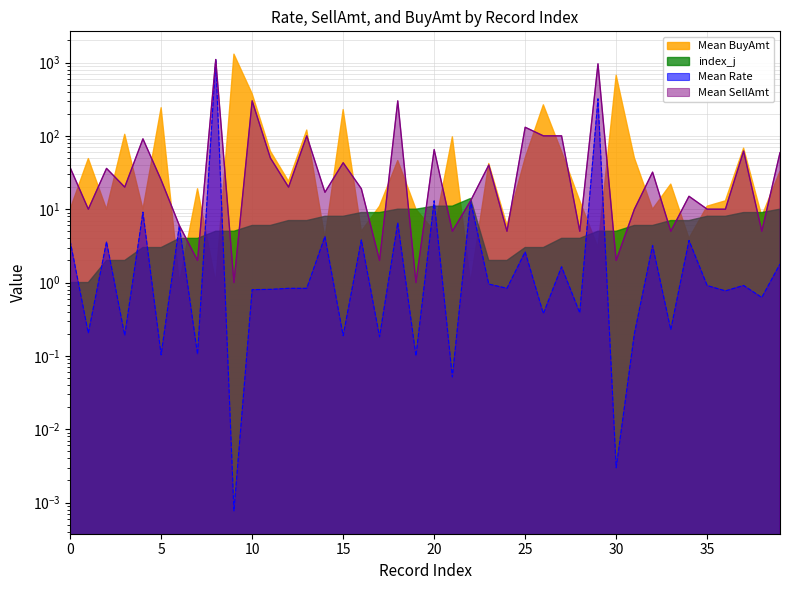

Between 1 and 1, which series saw the biggest shift?

Mean SellAmt